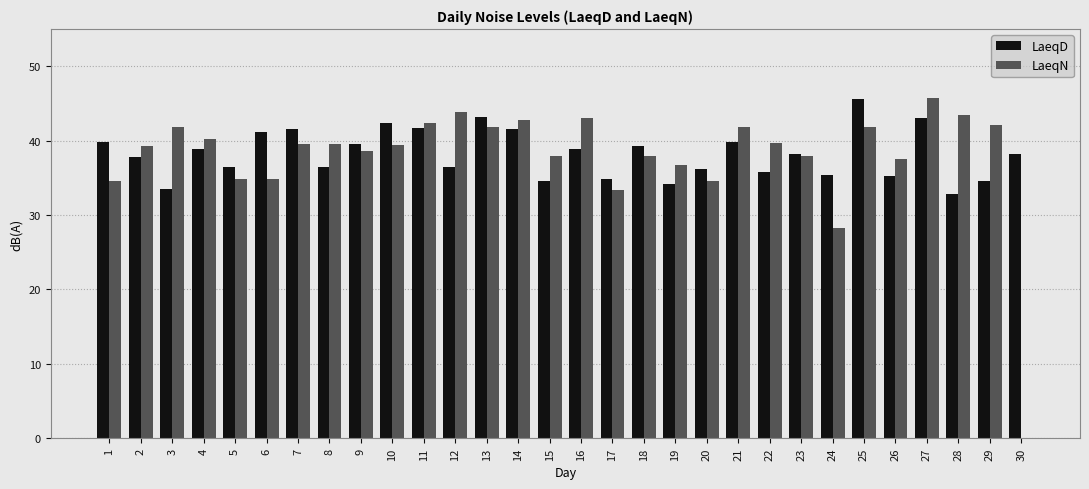

What is the sum of the LaeqN values at 8 and 15?

77.4